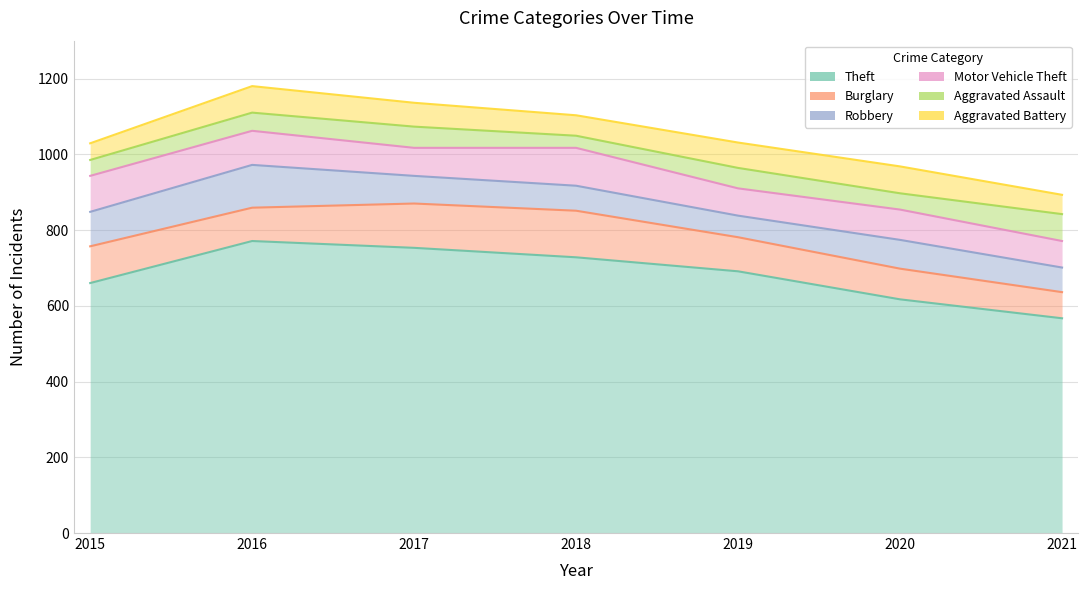

In Aggravated Assault, how many points are higher than both neighbors (excluding endpoints)?

2